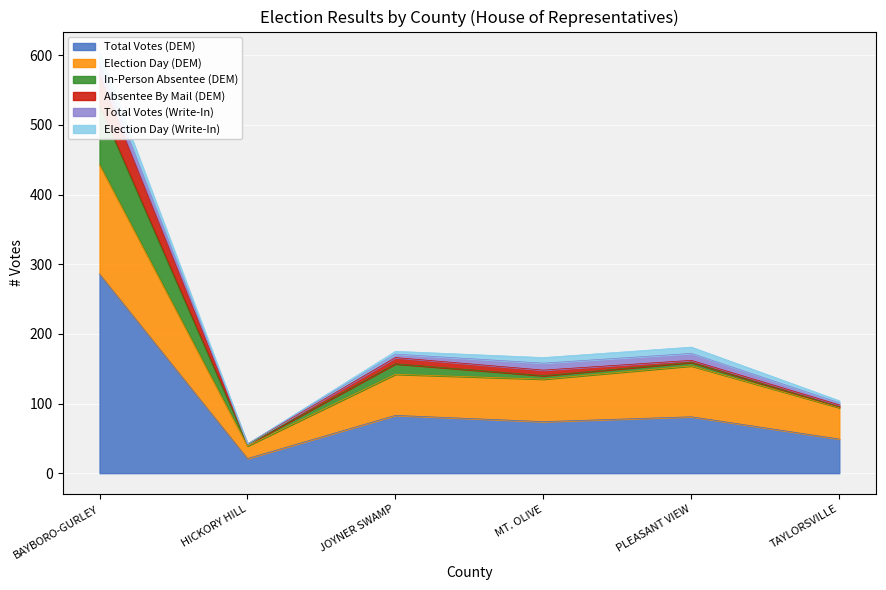

True or false: Election Day (DEM) and In-Person Absentee (DEM) intersect in this chart.

False